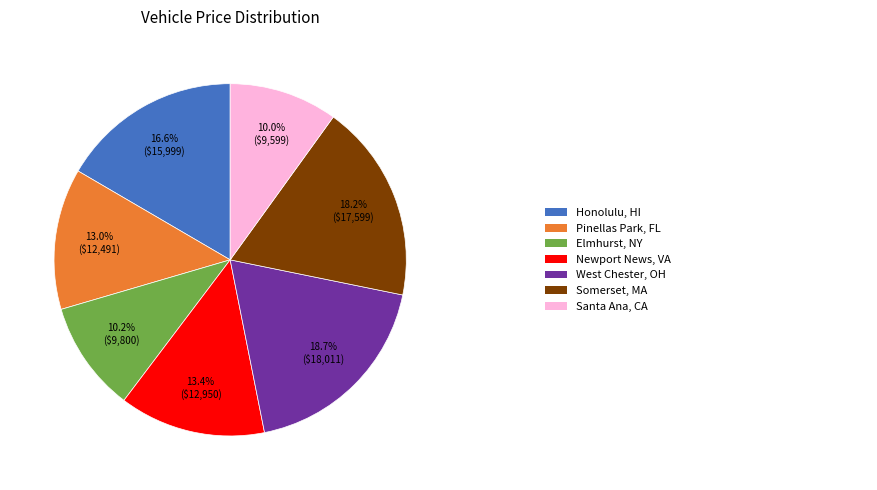

Does any single category account for the majority?

No